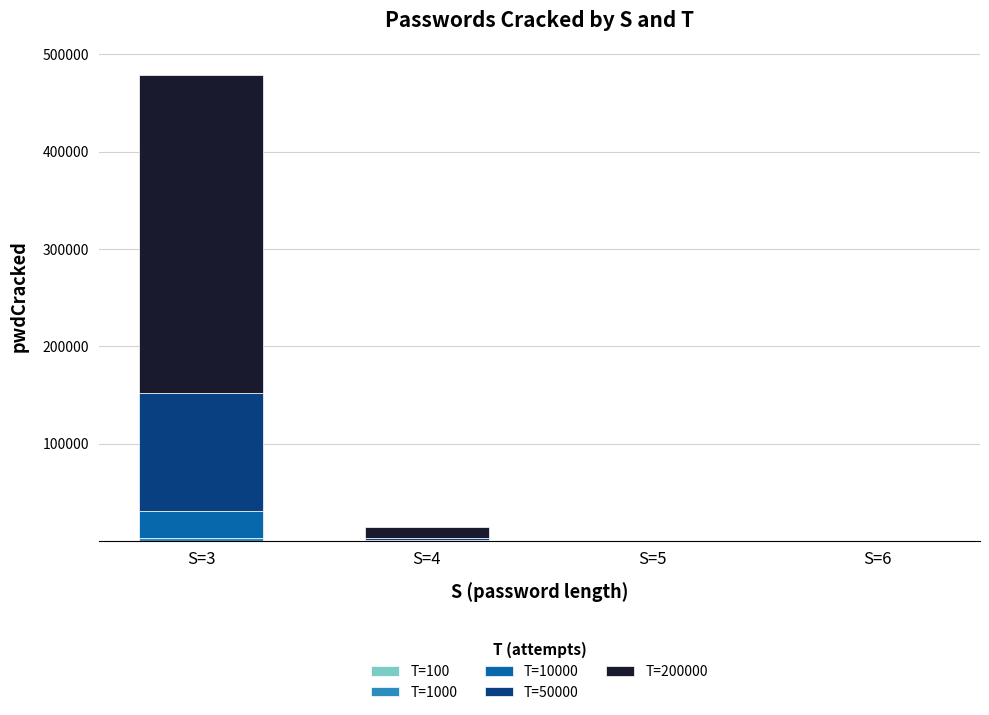

At which category is the sum across all series the highest?

S=3